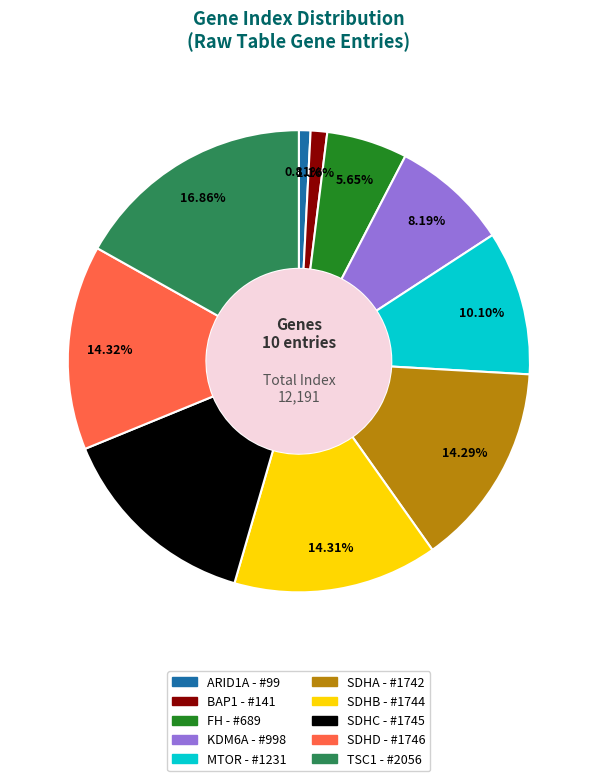

What percentage do FH and SDHD together represent?

20.0%